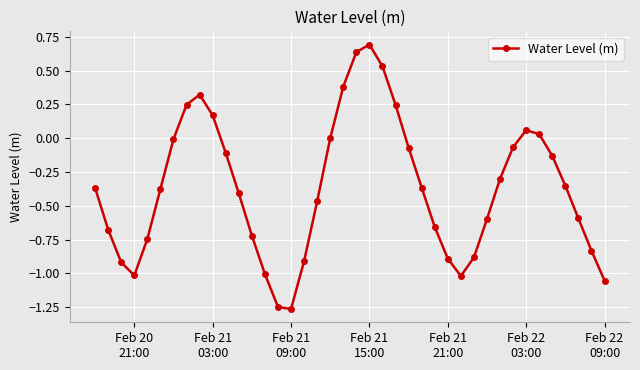

How many interior local peaks (higher than both neighbors) does the data have?

3